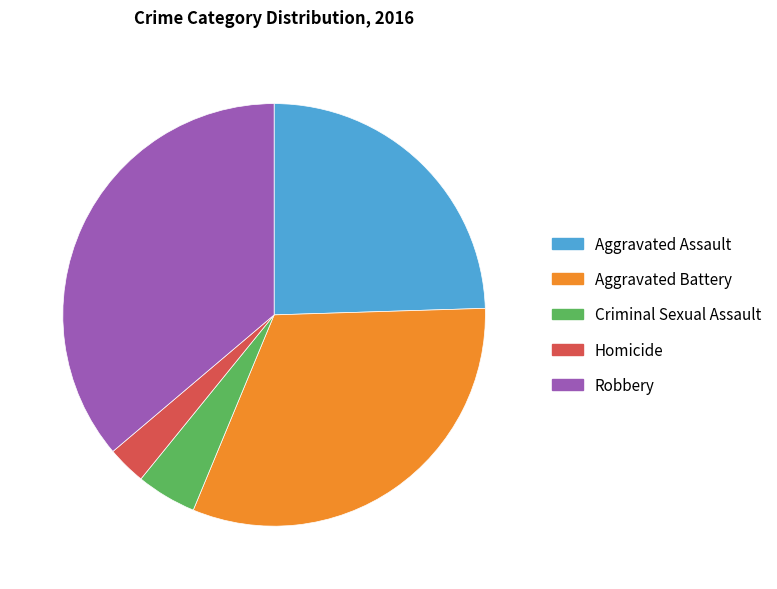

True or false: Robbery accounts for 25% of the total.

False